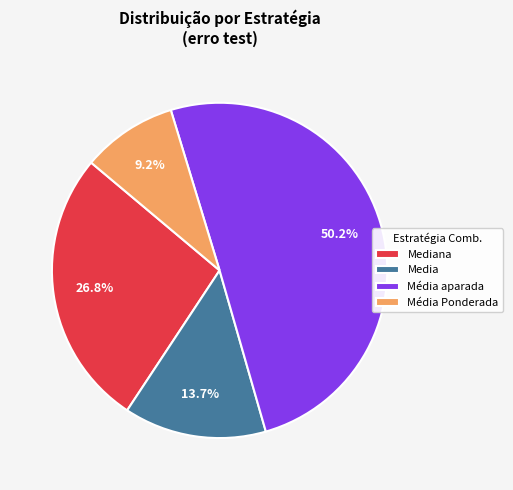

What is the total percentage of Média aparada and Mediana?

77.1%